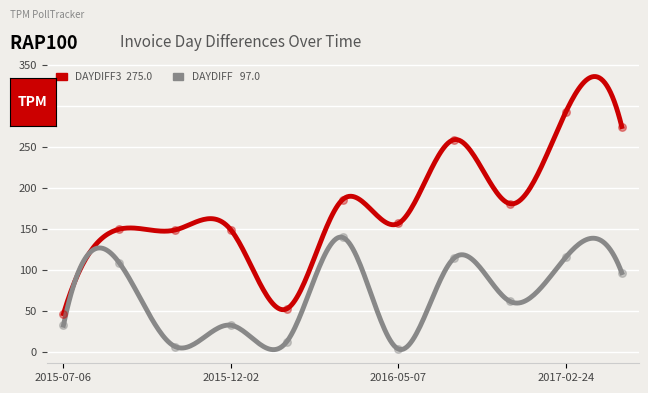

What are all the series names shown in the legend?

DayDiff3, DayDiff